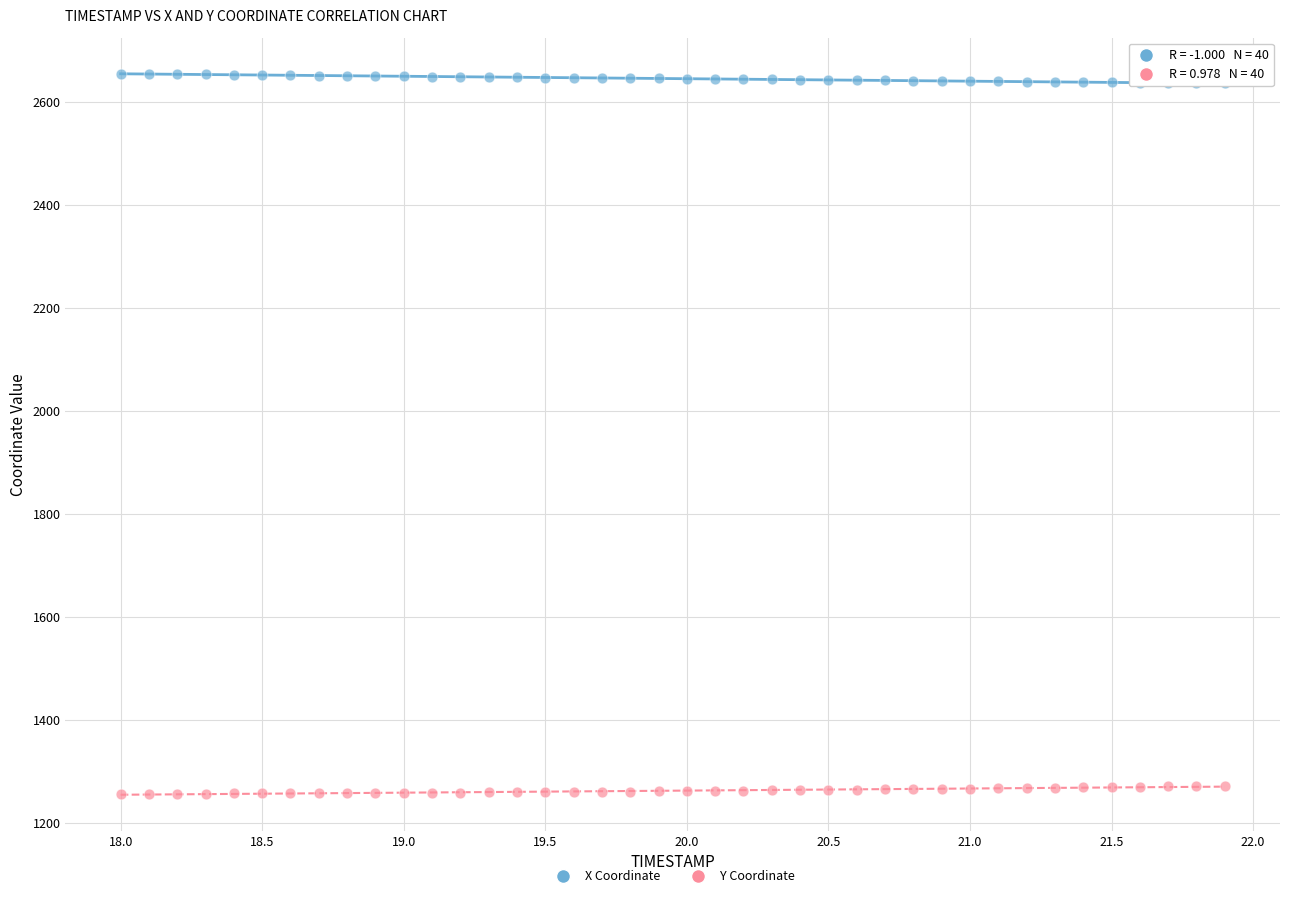

Which series reaches the minimum Y coordinate?

Y Coordinate